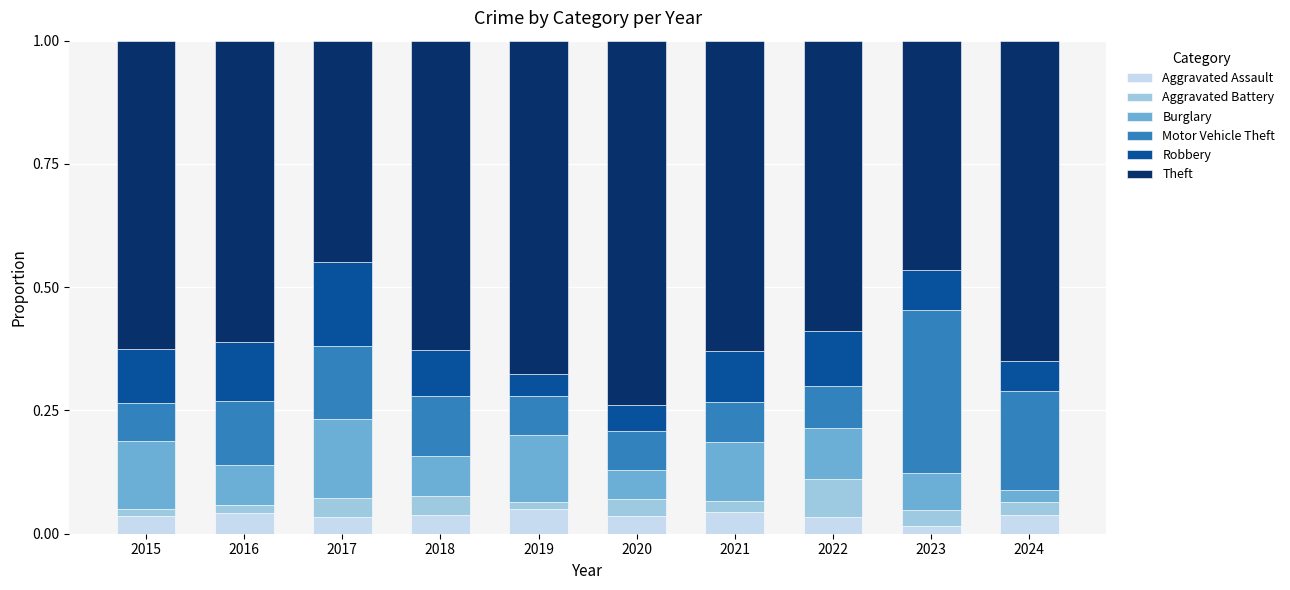

What is the total value across all series at 2017?

1.0